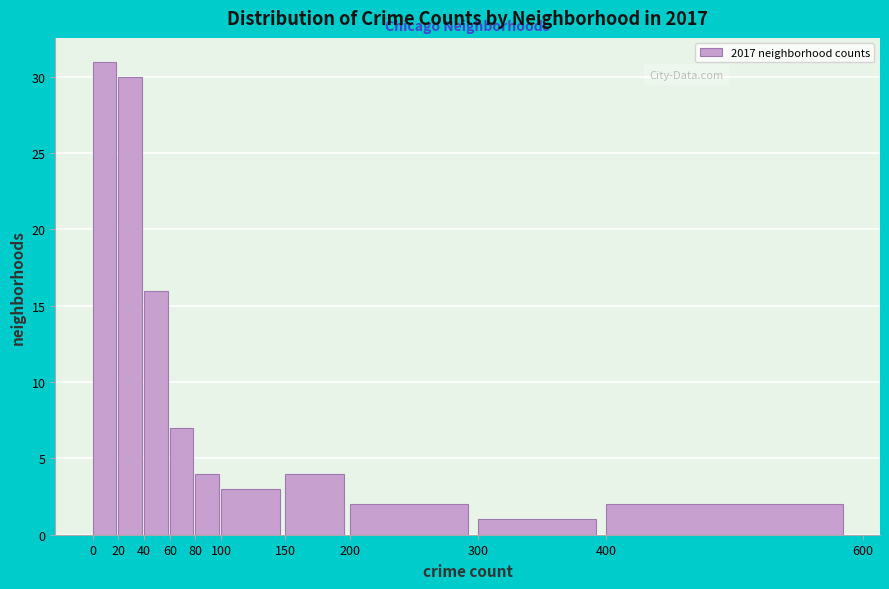

Reading left to right, transcribe this chart: for each bar, give the range it covers on the x-axis and its height. The values are not printed on the chart, so give them approximately, as read against the axis.

0 to 20: 31
20 to 40: 30
40 to 60: 16
60 to 80: 7
80 to 100: 4
100 to 150: 3
150 to 200: 4
200 to 300: 2
300 to 400: 1
400 to 600: 2